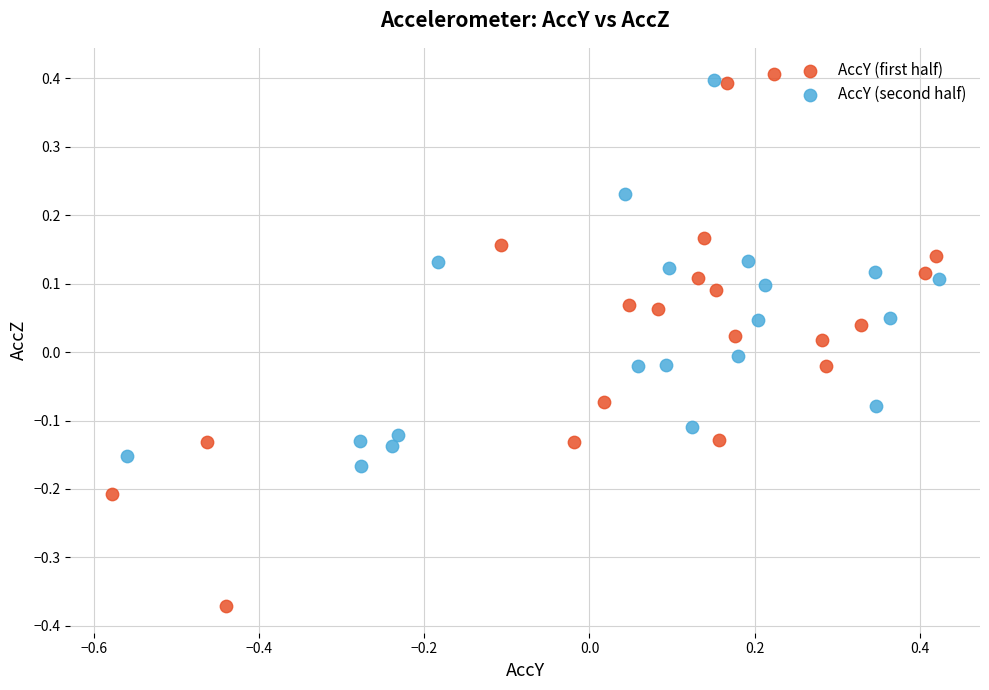

Which series has the widest spread of Y values?

AccY (first half)